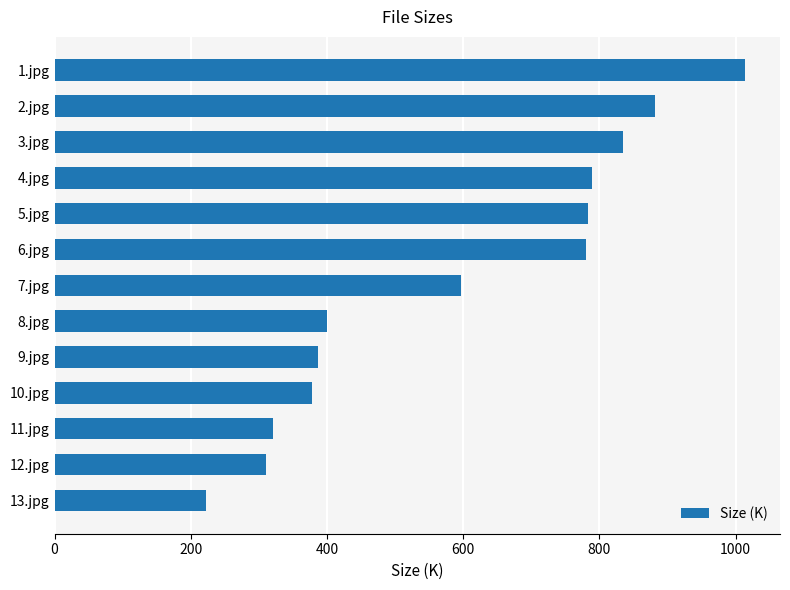

Between 7.jpg and 9.jpg, which is larger?

7.jpg